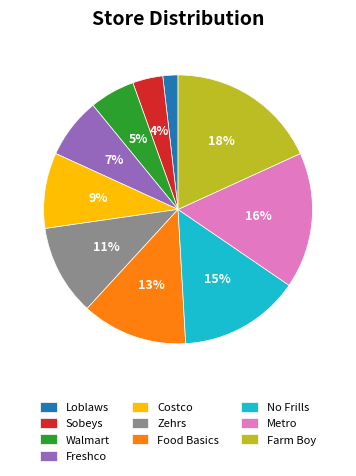

Which has a higher value, Costco or No Frills?

No Frills